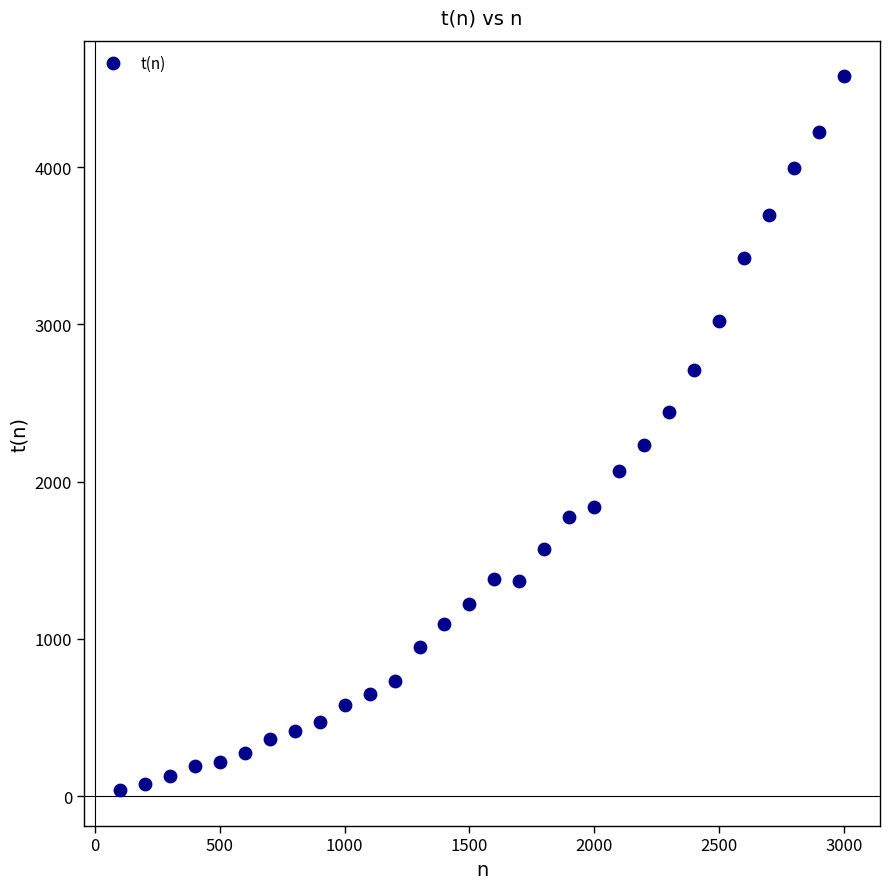

What is the range of X values (max minus min)?

2900.0